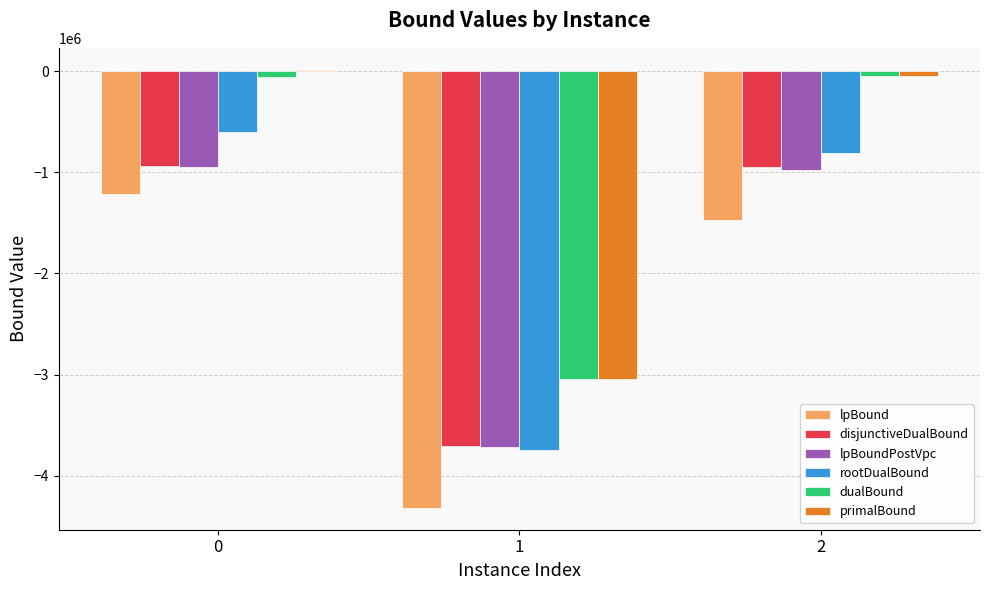

Is the value of disjunctiveDualBound at 0 greater than the value of lpBound at 1?

Yes